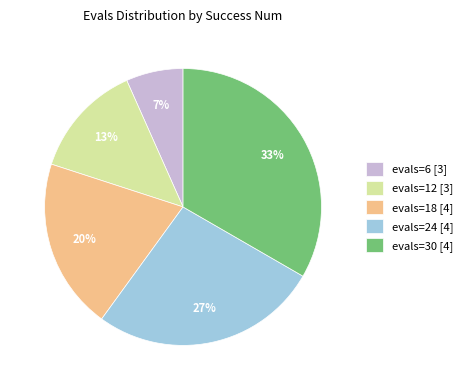

How many segments does this pie chart have?

5